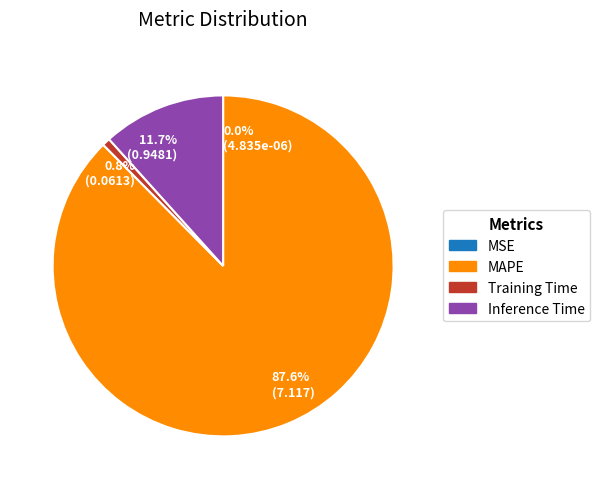

Combined, do 11.7% (0.9481) and 0.8% (0.0613) account for over 50%?

No